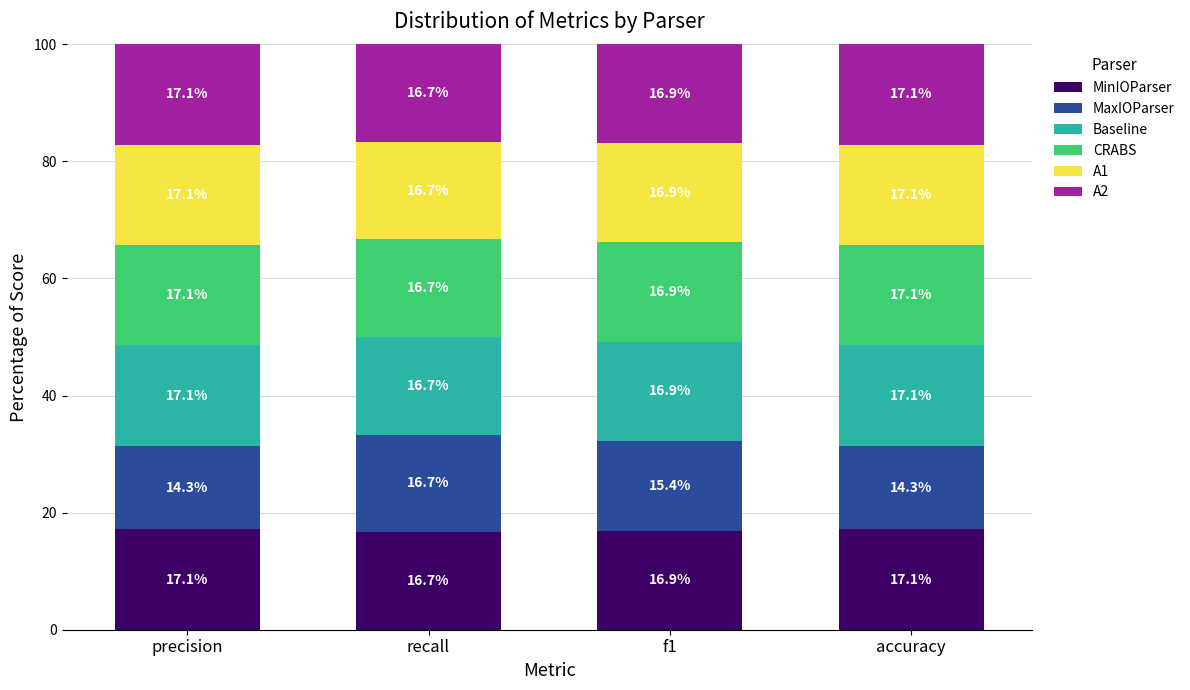

At which label is MinIOParser closest to 16?

recall